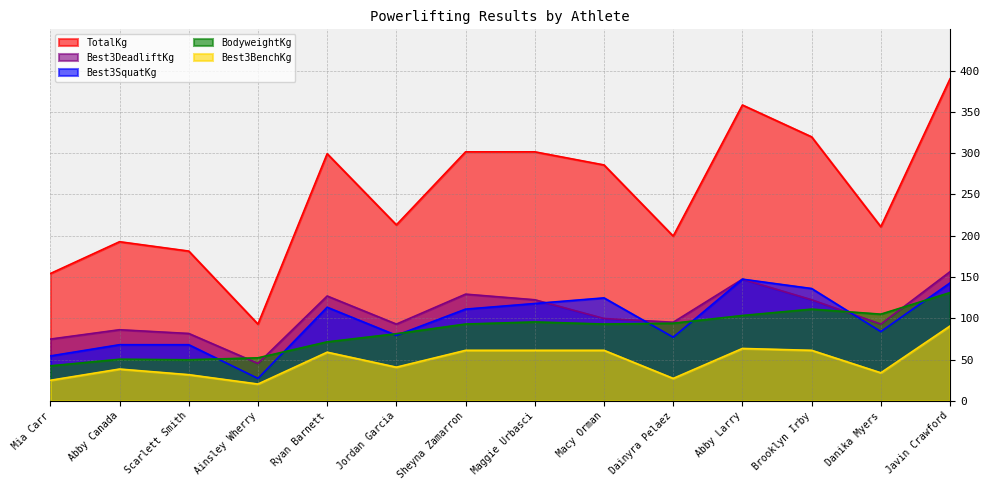

True or false: Best3SquatKg has a value of 194.5 at Javin Crawford.

False